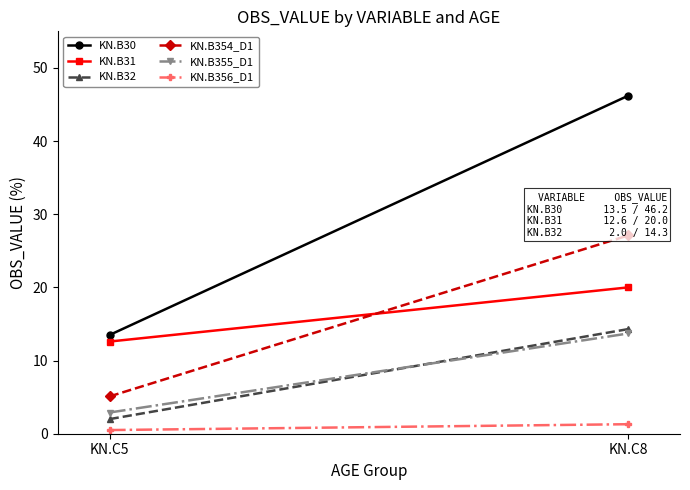

Which series has the largest total across all categories?

KN.B30